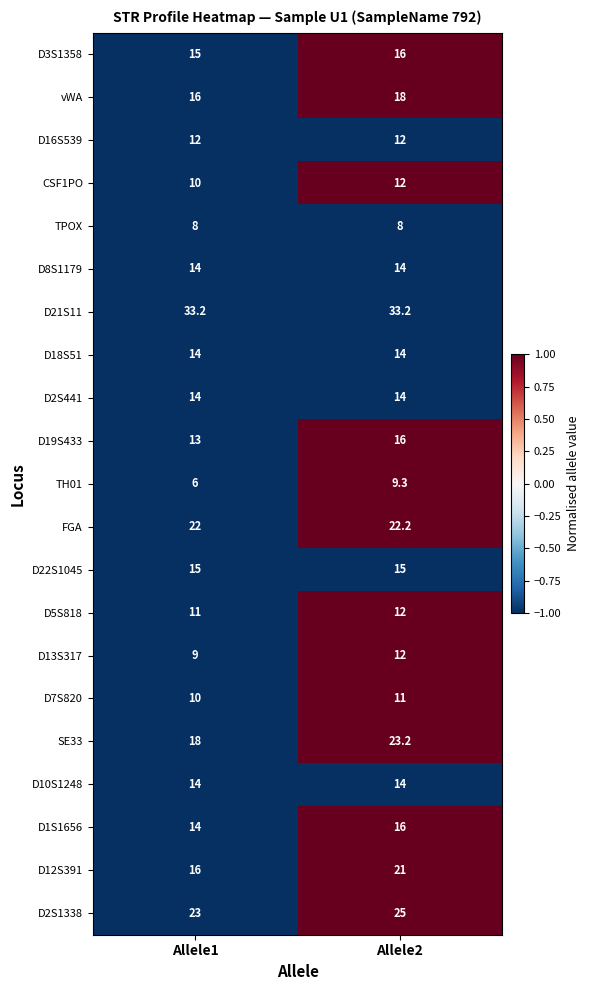

Which series has the largest range (max minus min)?

SE33